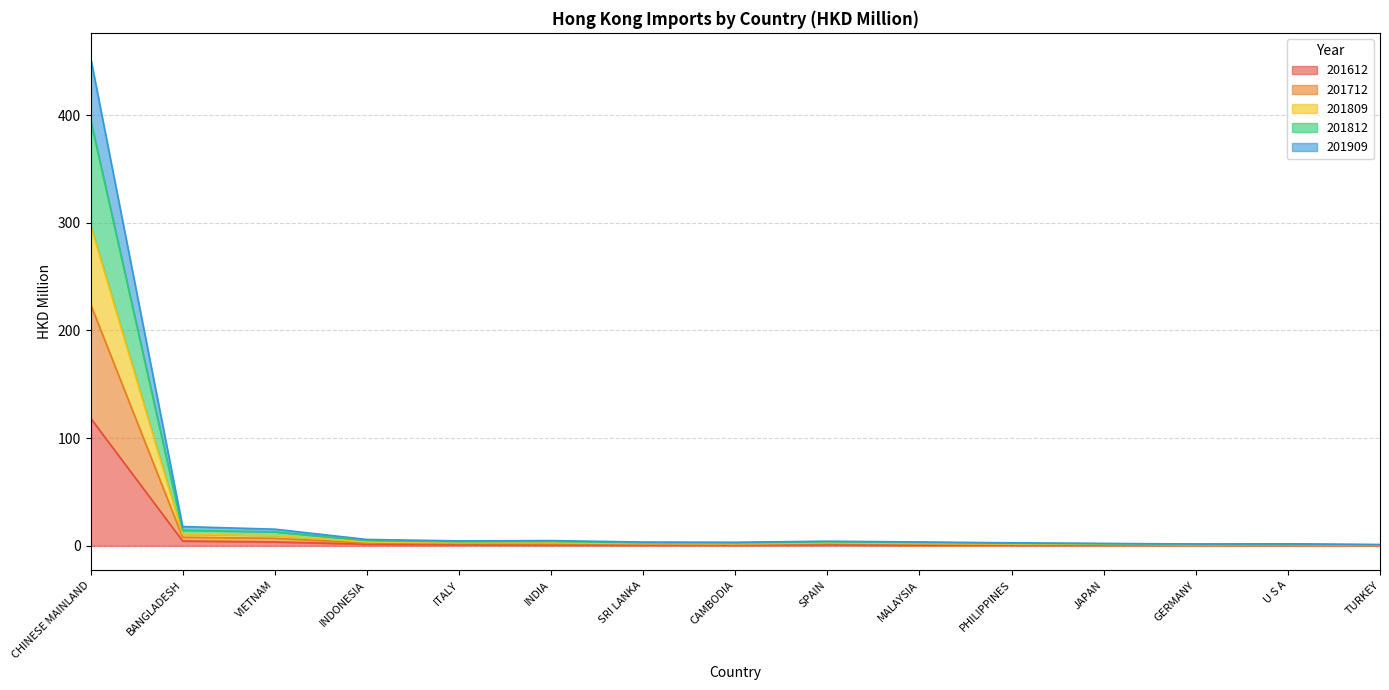

Is it true that 201909 equals 2.7 at INDIA?

True